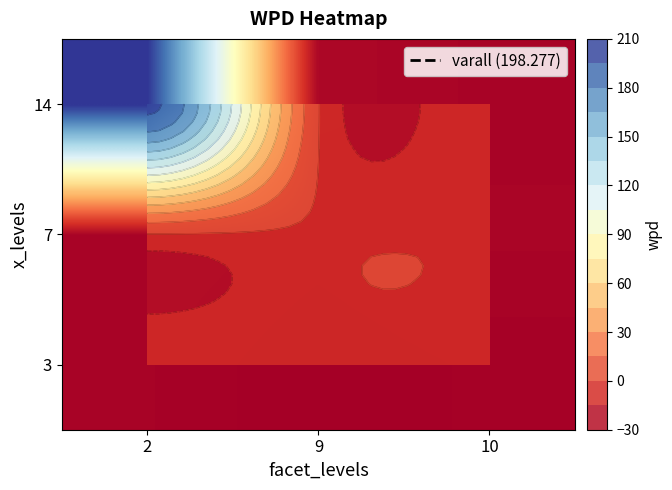

At which label does 14 reach its peak?

2